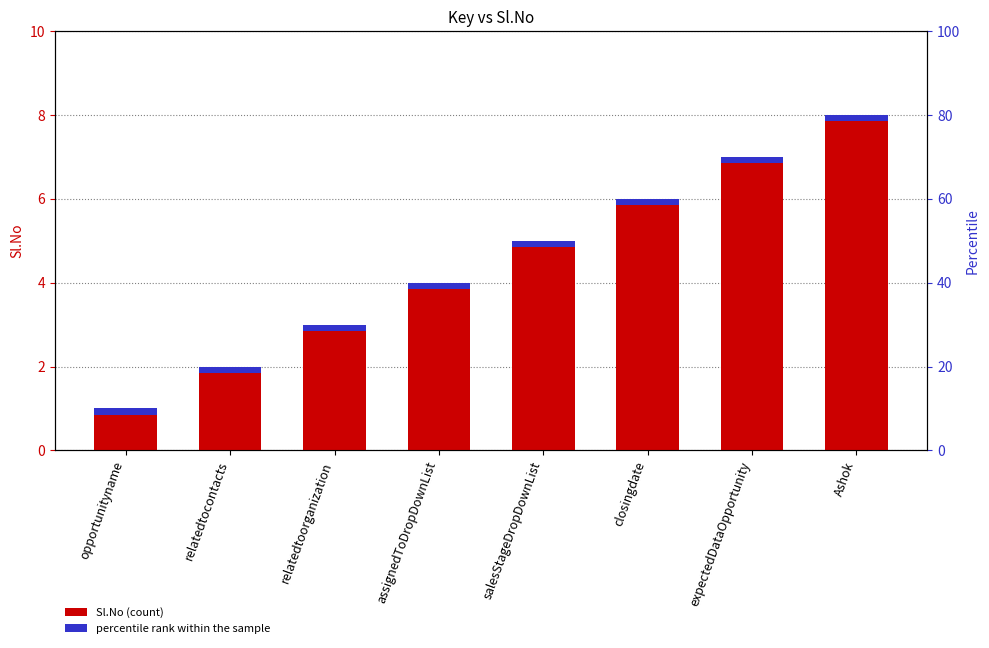

What is the value of the 8th bar from the left?

8